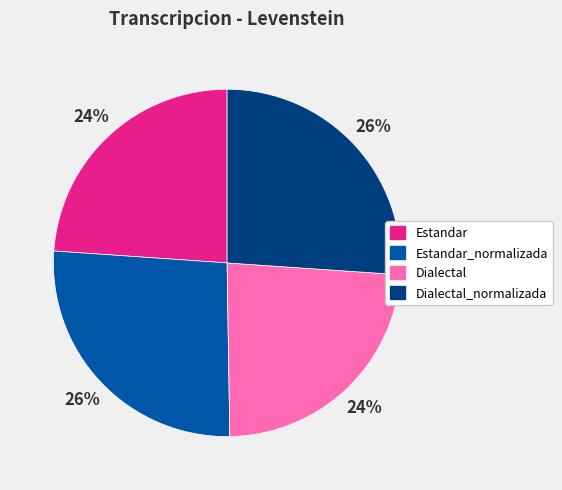

Is there any slice that represents more than half of the pie?

No